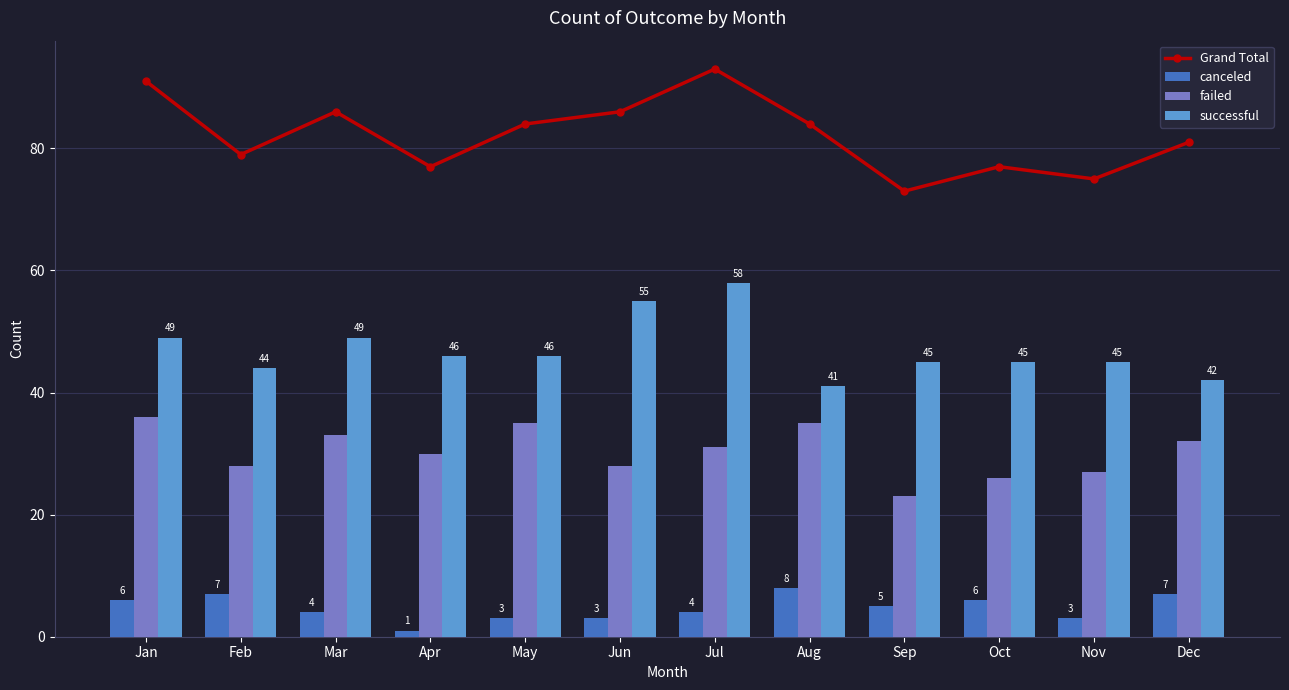

What is the total value across all series at Sep?

146